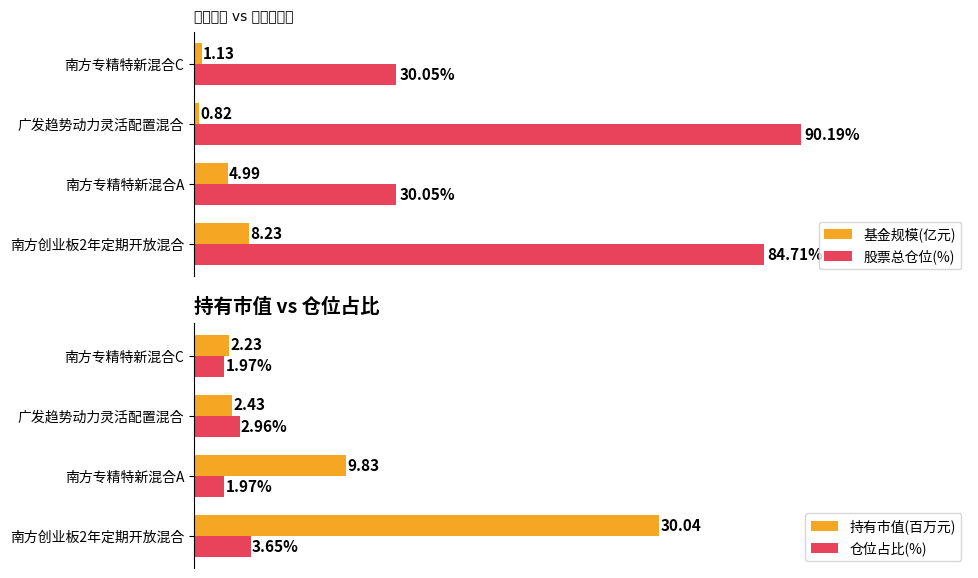

Reading left to right, transcribe all the data shown in this chart.

基金规模(亿元): 8.2	5.0	0.8	1.1
股票总仓位(%): 84.7	30.1	90.2	30.1
持有市值(百万元): 30.0	9.8	2.4	2.2
仓位占比(%): 3.6	2.0	3.0	2.0